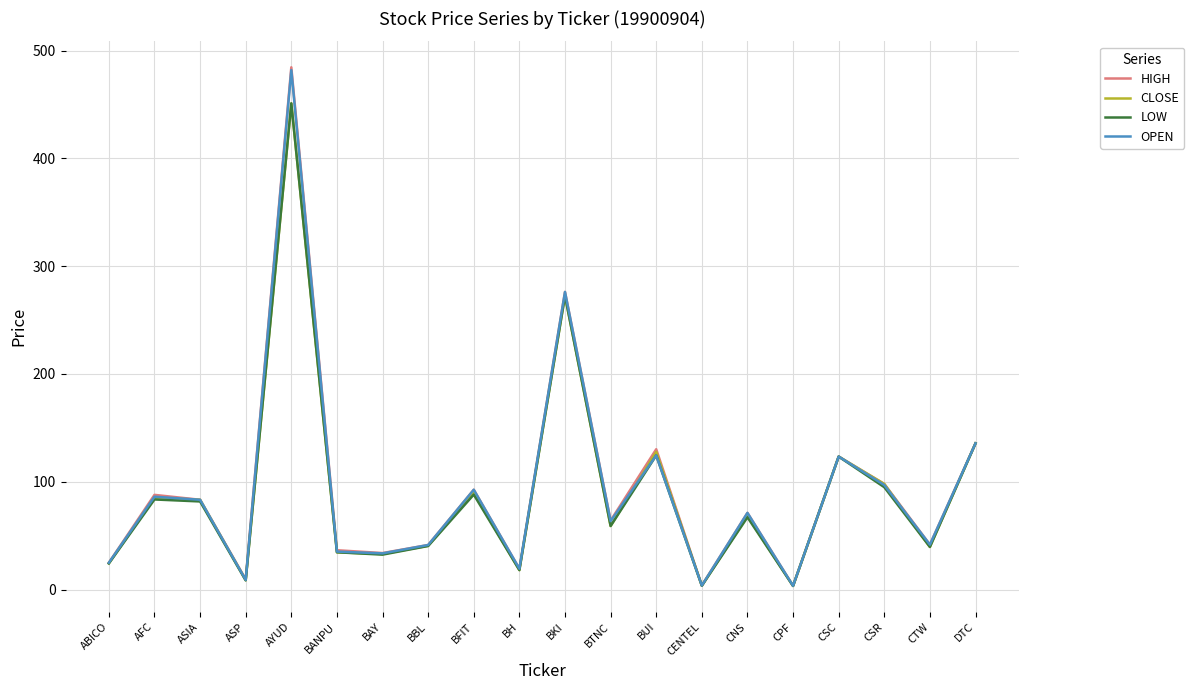

What is the difference between the maximum and second lowest values in the OPEN series?

478.2